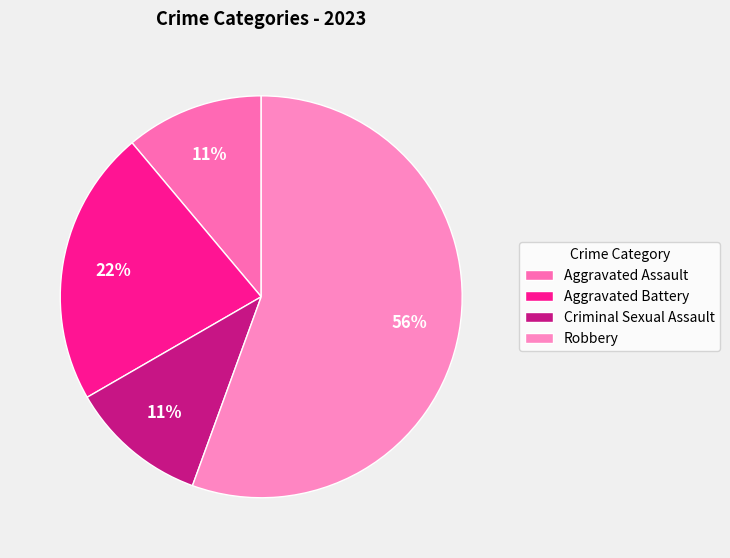

What percentage is the Aggravated Assault slice, to the nearest percent?

11%